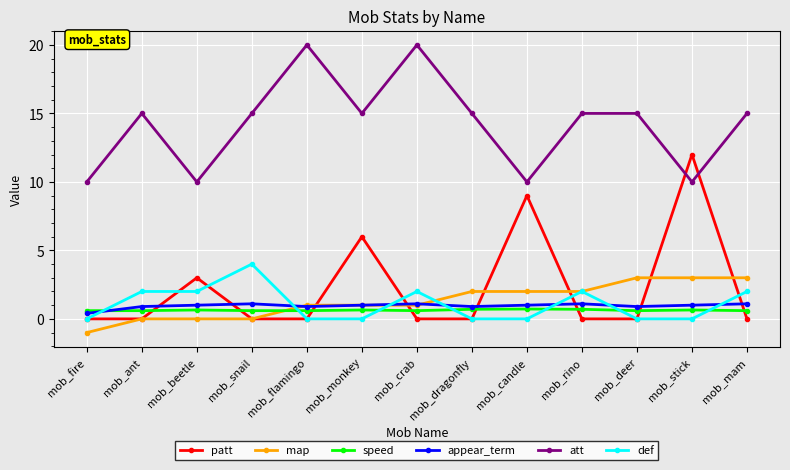

Where do speed and def first cross each other?

mob_fire and mob_ant